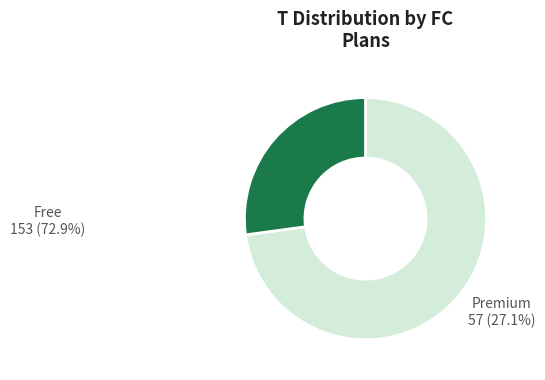

The Free slice represents 86% of the pie. True or false?

False